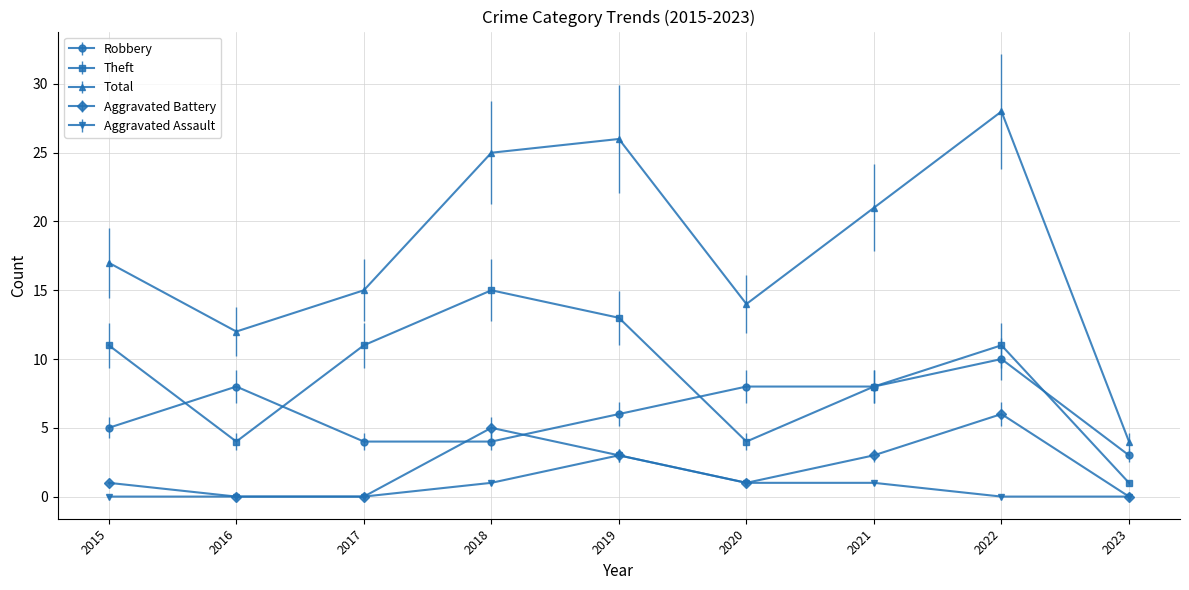

Does the chart have visible grid lines?

Yes